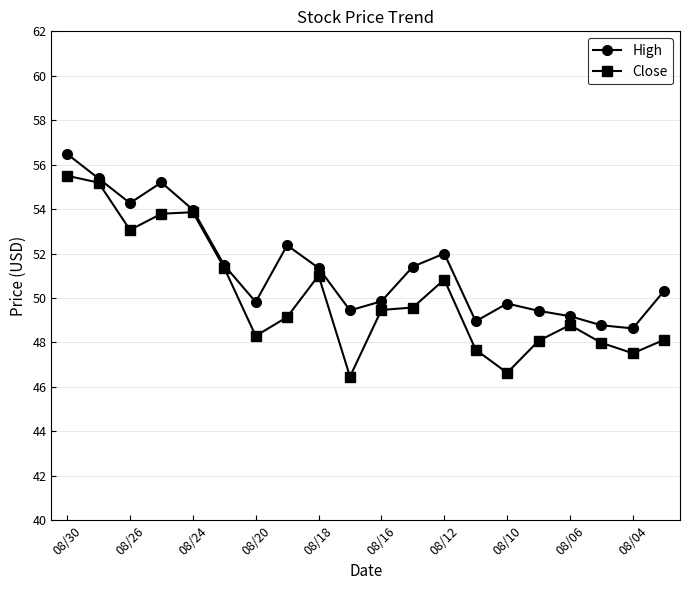

Which series has the widest spread of values?

Close